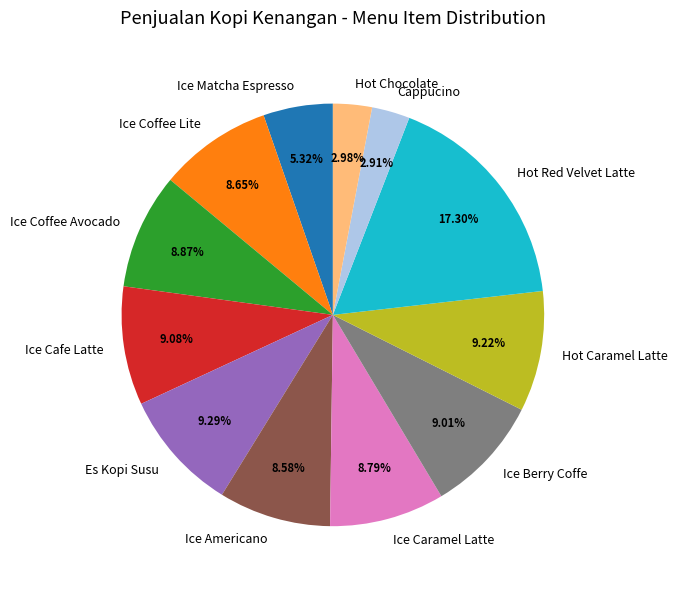

Which category has the biggest portion of the pie?

Hot Red Velvet Latte